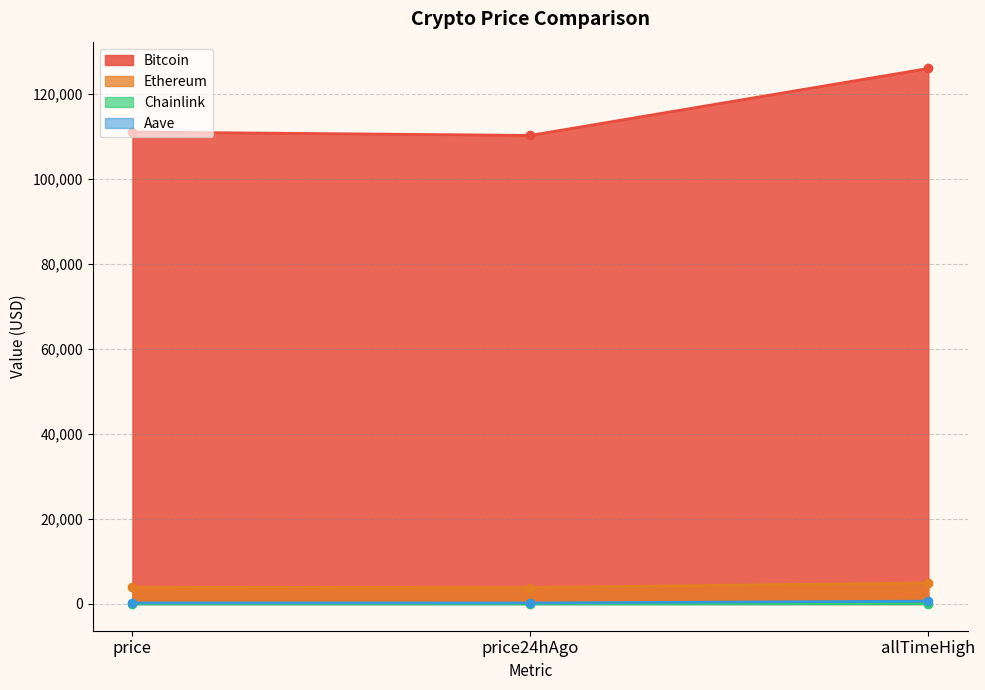

Reading right to left, list all the values displayed in this chart.

Bitcoin: allTimeHigh=126080.0	price24hAgo=110314.0	price=111116.0
Ethereum: allTimeHigh=4946.1	price24hAgo=3869.2	price=3924.4
Chainlink: allTimeHigh=52.7	price24hAgo=17.4	price=17.9
Aave: allTimeHigh=661.7	price24hAgo=224.4	price=227.8